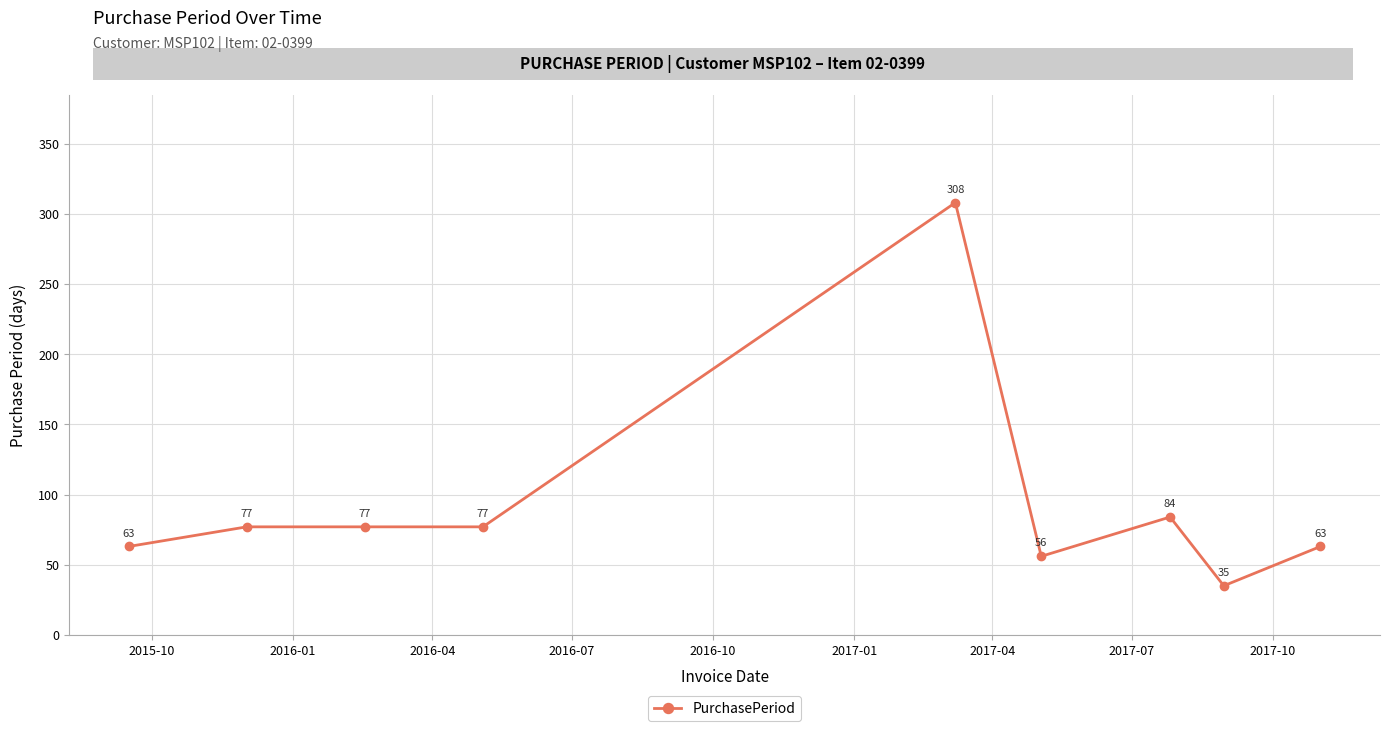

What is the maximum value shown in the chart?

308